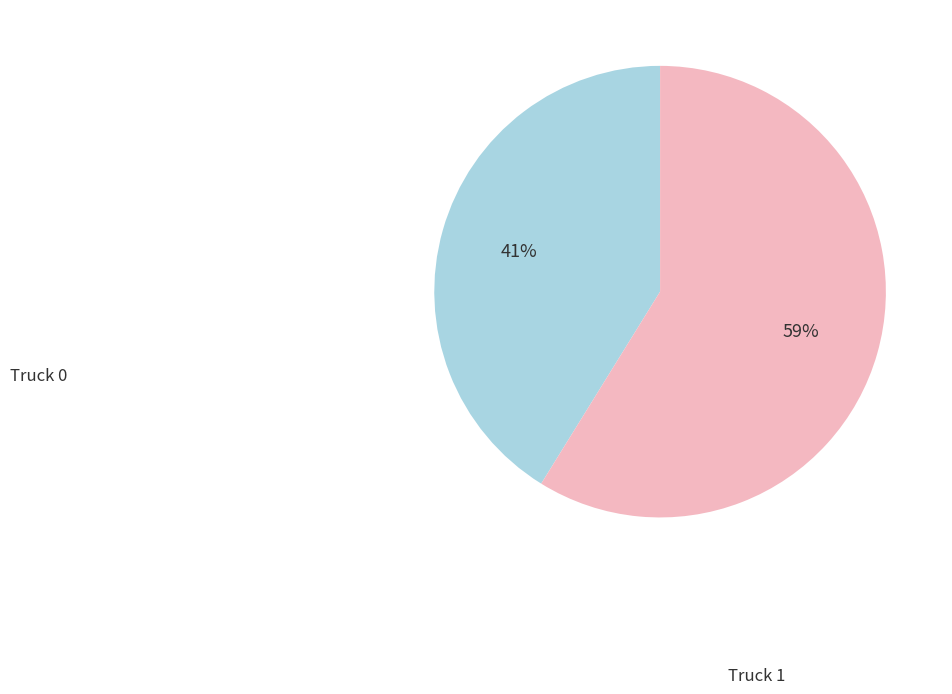

To the nearest percent, what is the difference between the largest and smallest slice percentages?

18%